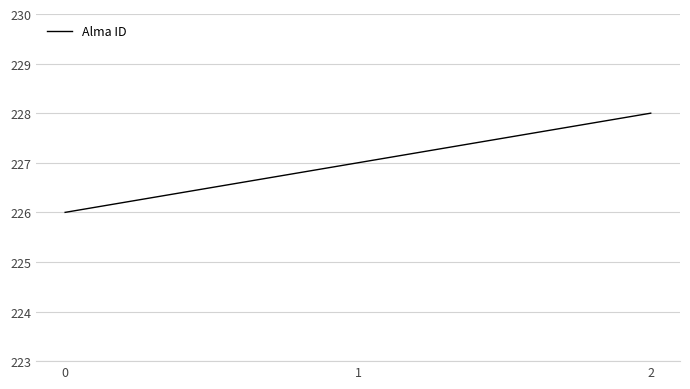

Is it true that the value at 0 is 226?

True